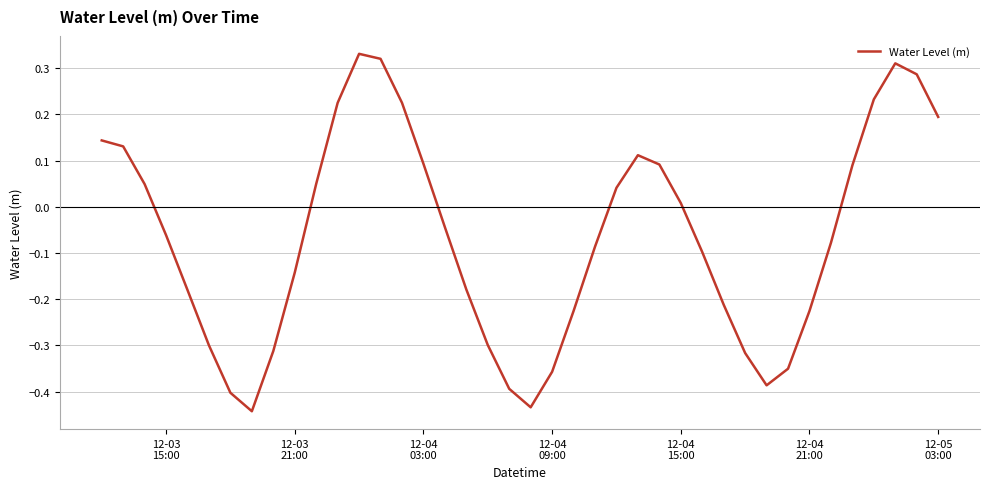

What is the difference between the maximum and minimum values?

0.8